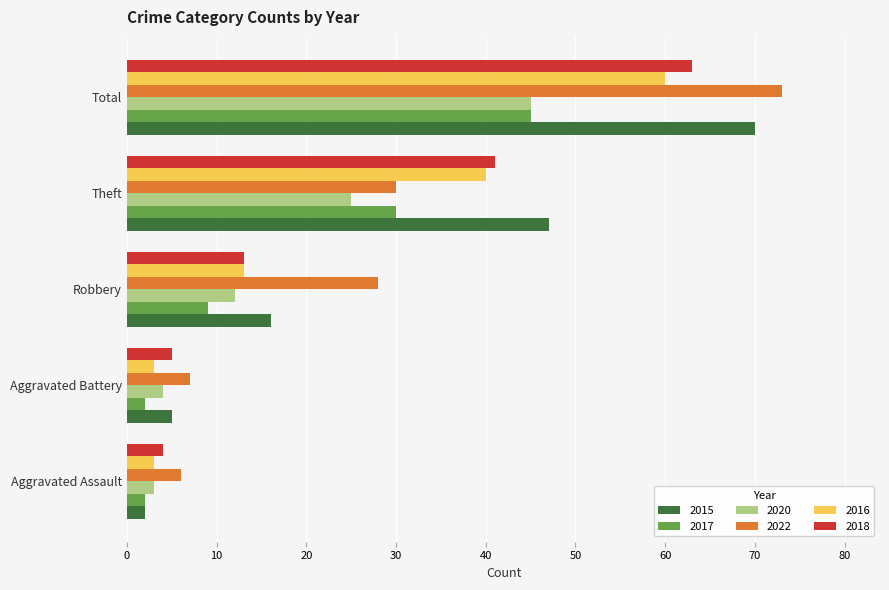

Which series has the largest range (max minus min)?

2015